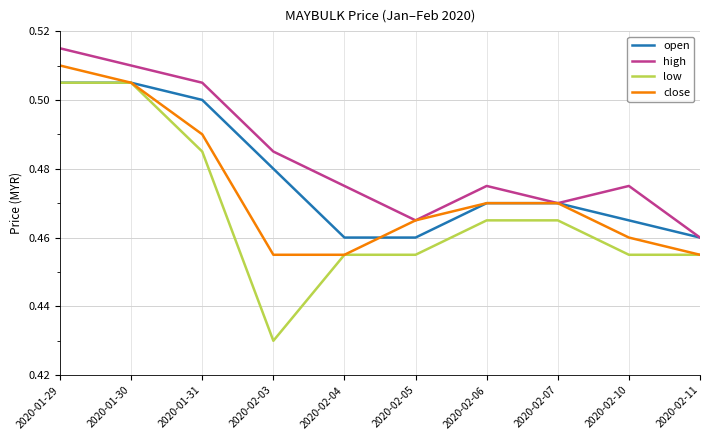

True or false: high has a value of 0.1 at 2020-02-05.

False